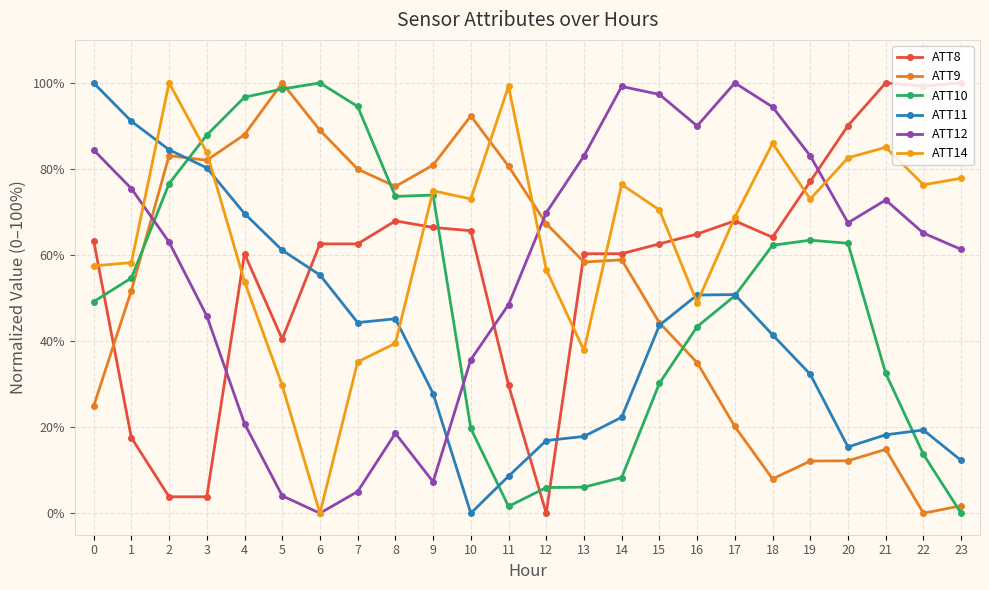

At how many categories does at least one series exceed 27?

24